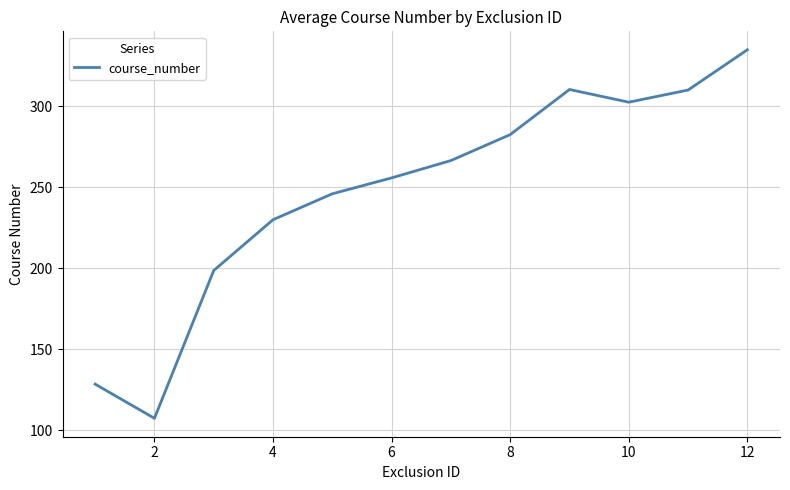

What is the smallest value displayed?

107.5